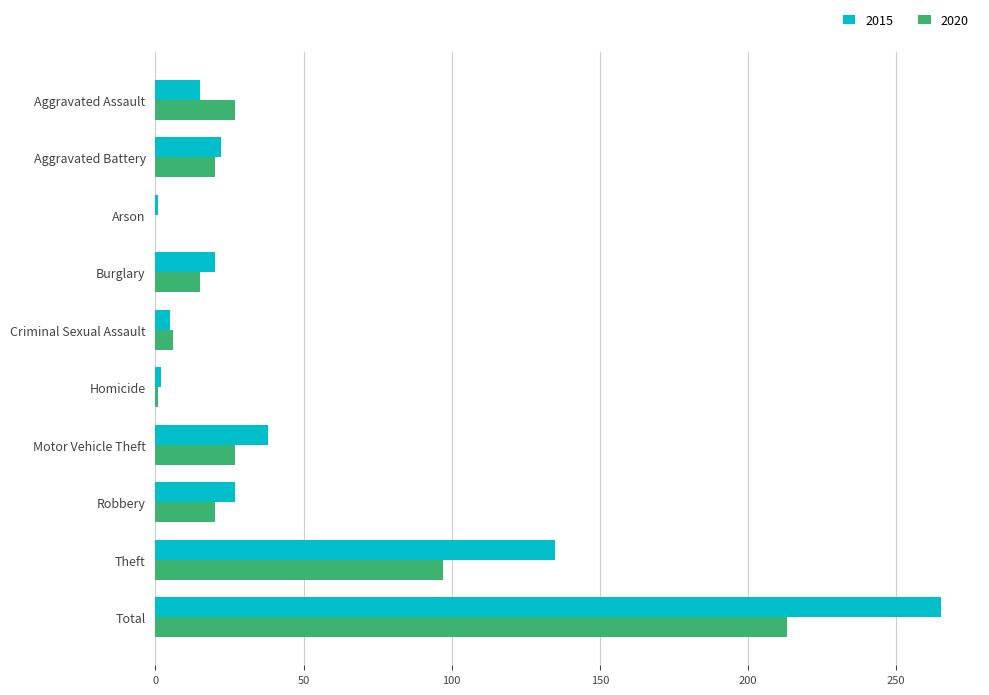

What is the total value across all series at Criminal Sexual Assault?

11